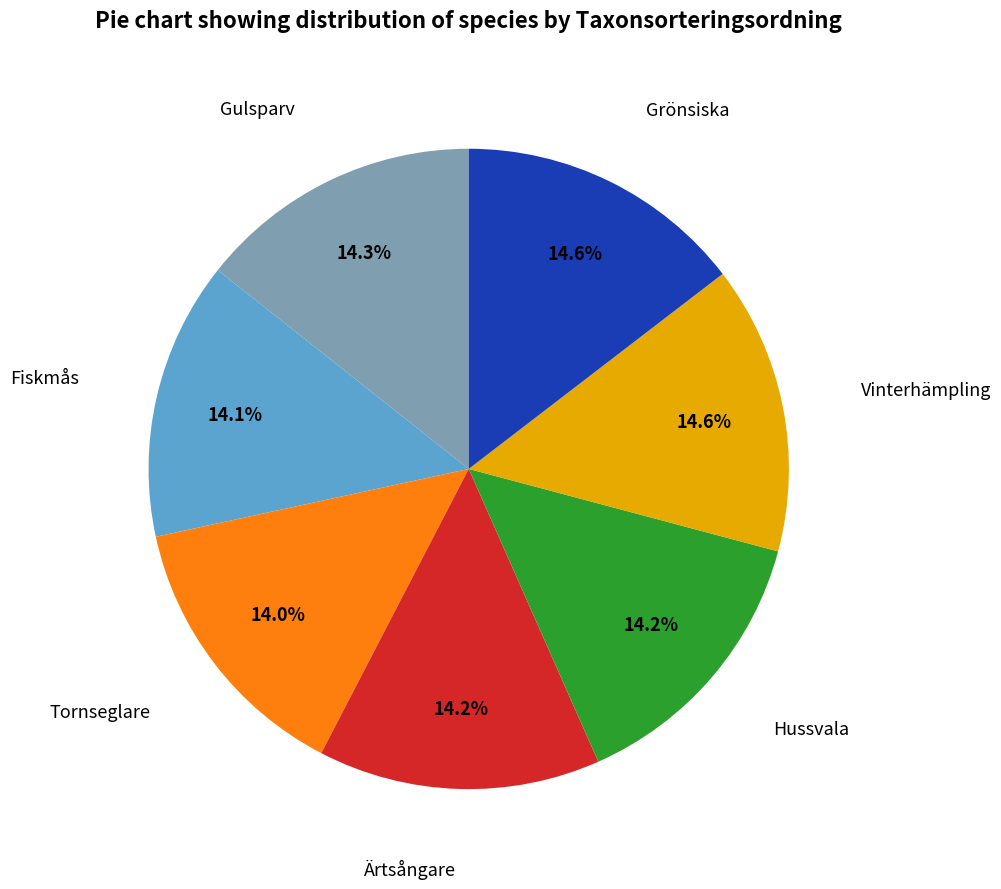

What is the ratio of the value at Fiskmås to the value at Gulsparv?

1.0